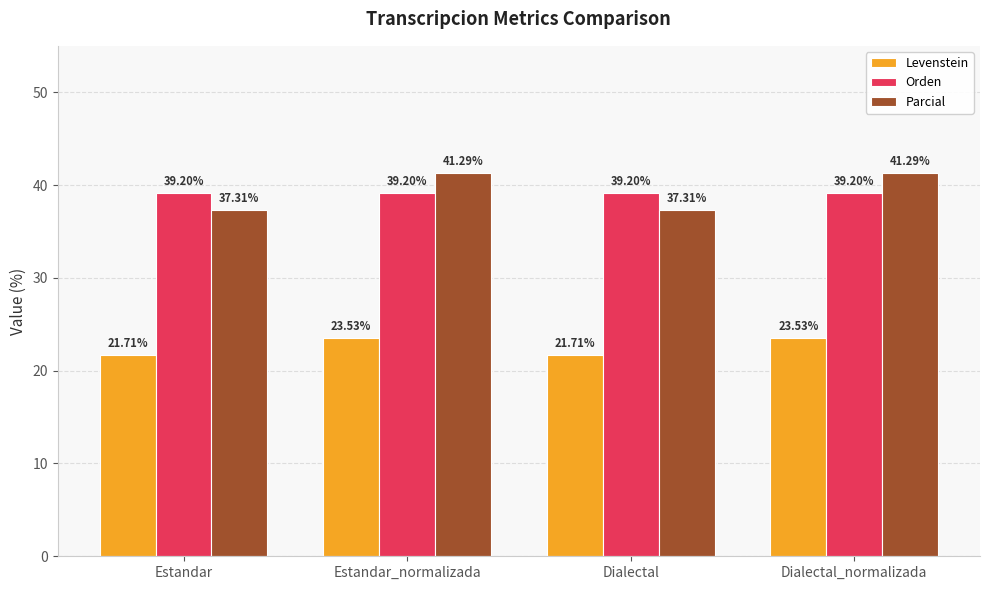

Rank the series by their maximum value, from lowest to highest.

Levenstein, Orden, Parcial